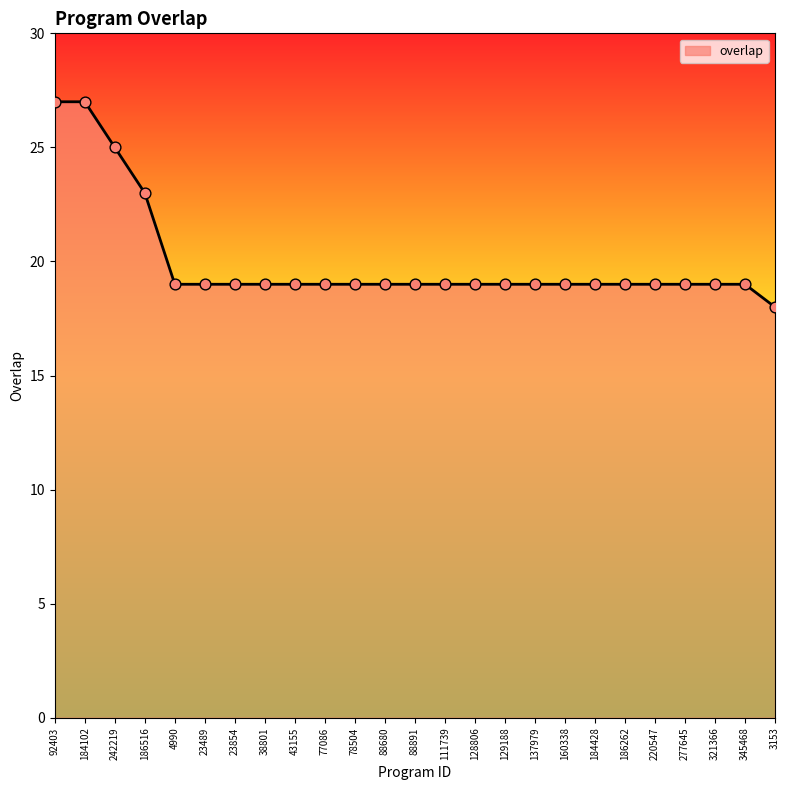

Between 186516 and 92403, which is larger?

92403